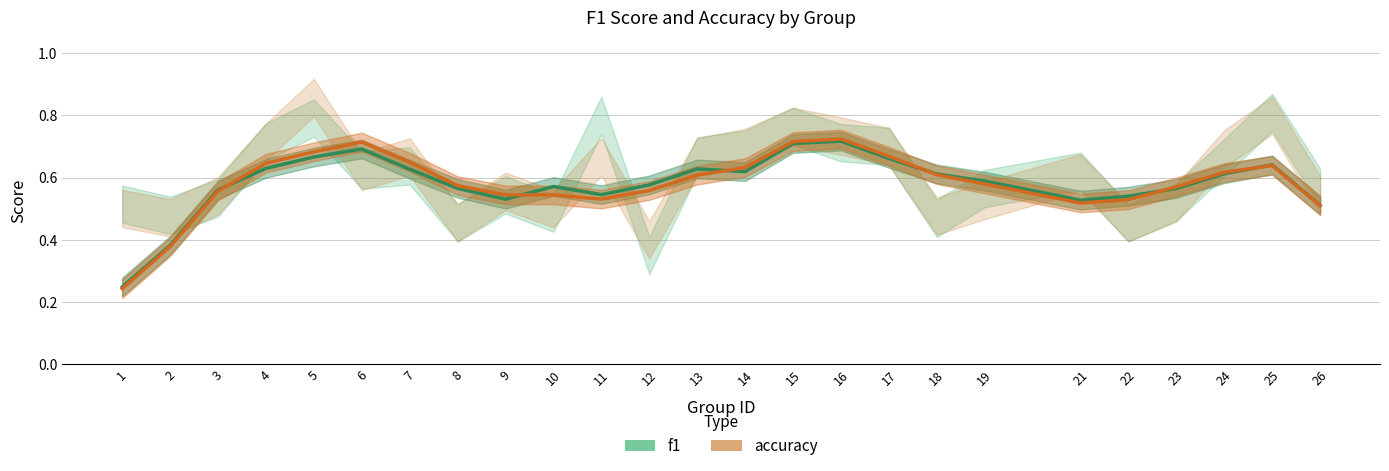

The value of f1 at 2 is 0.2. True or false?

False